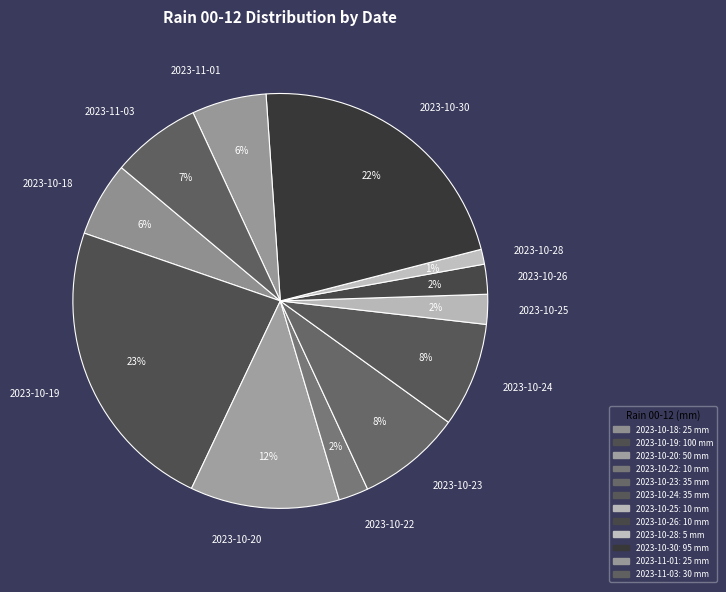

The 2023-10-19 slice represents 34% of the pie. True or false?

False